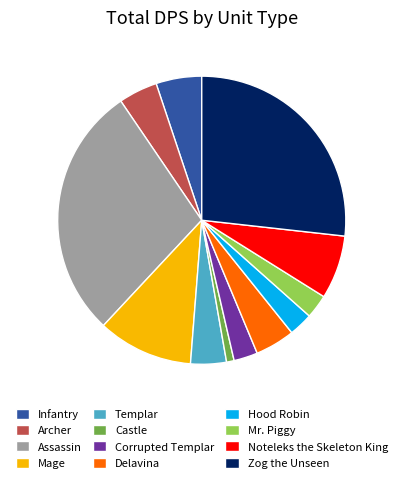

Does Mage account for over 50% of the chart?

No